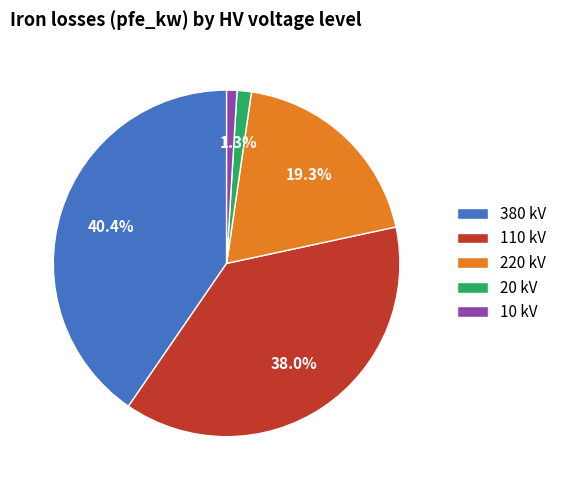

To the nearest percent, what is the average slice percentage?

20%